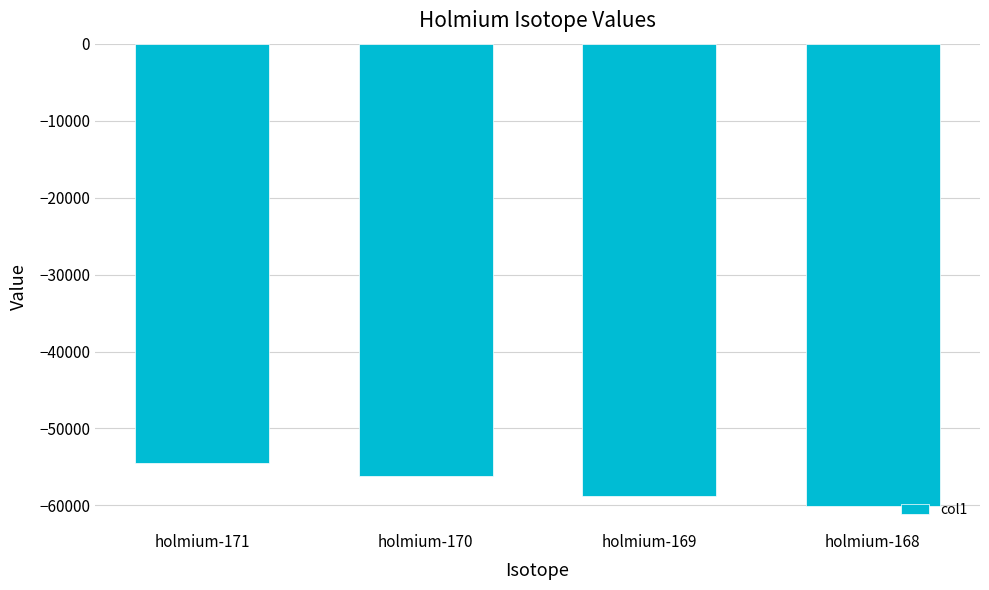

What is the difference between the values at holmium-168 and holmium-169?

1264.0